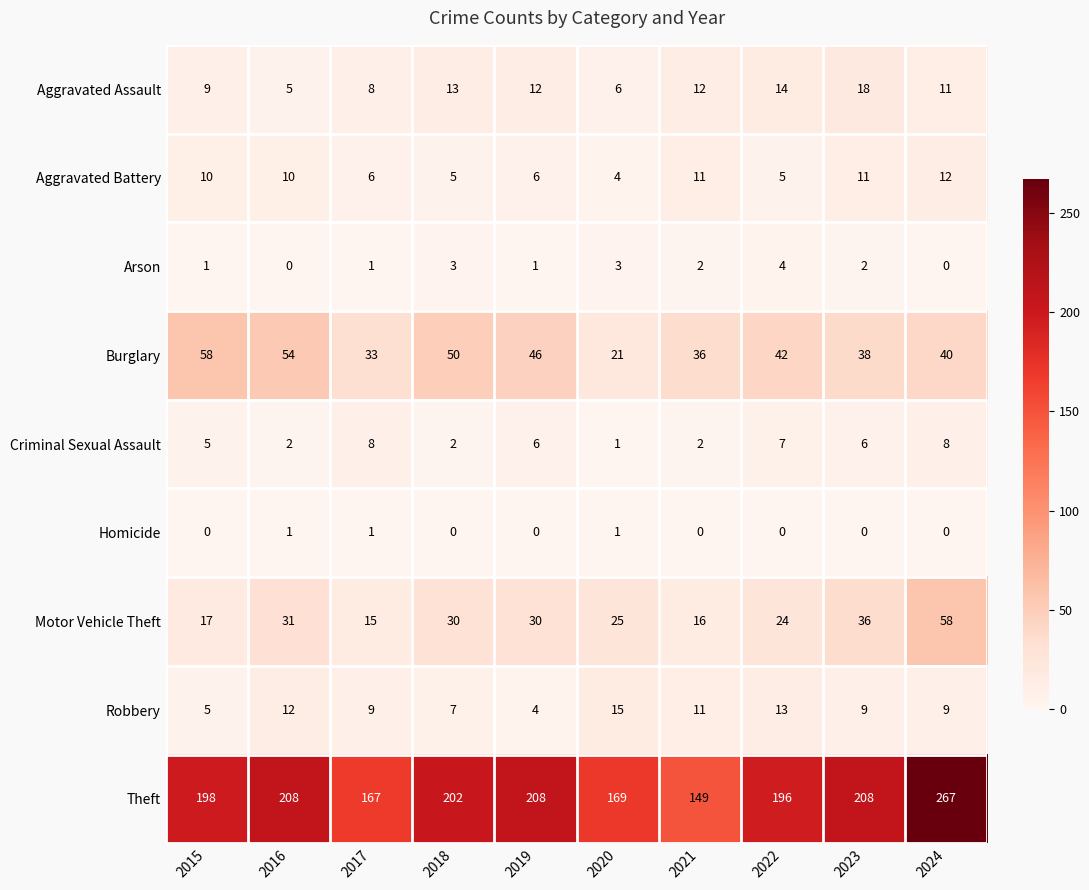

At which label does Theft reach its minimum?

2021